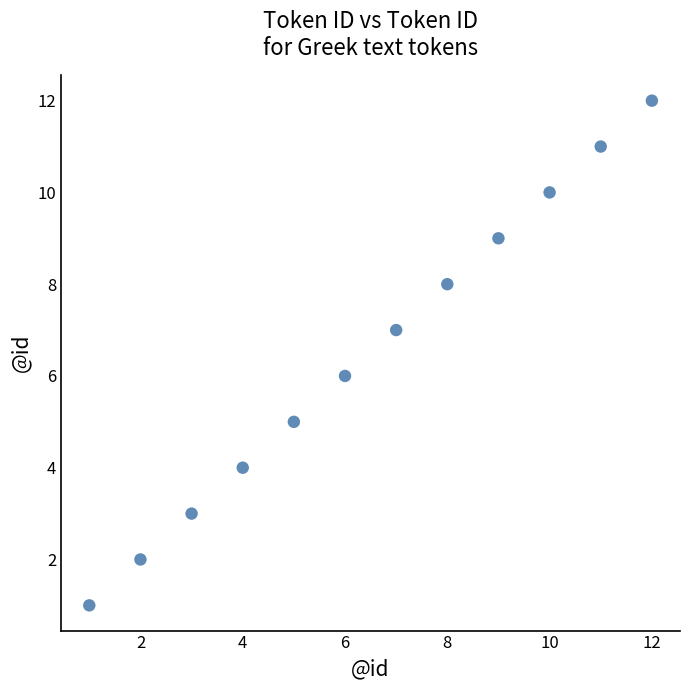

What is the range of Y values (max minus min)?

11